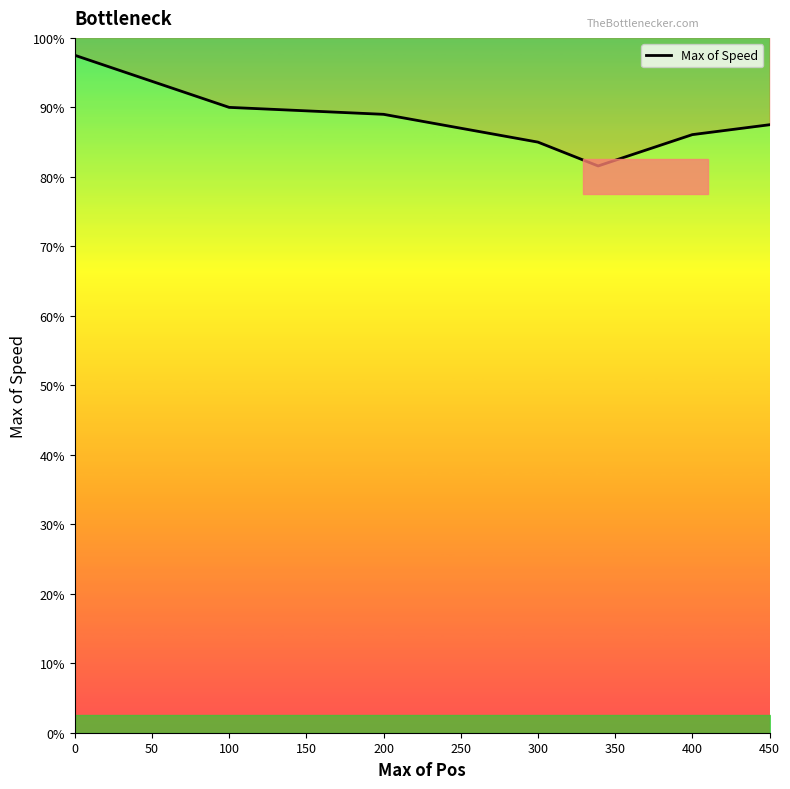

How many points are lower than both their immediate neighbors (excluding endpoints)?

1